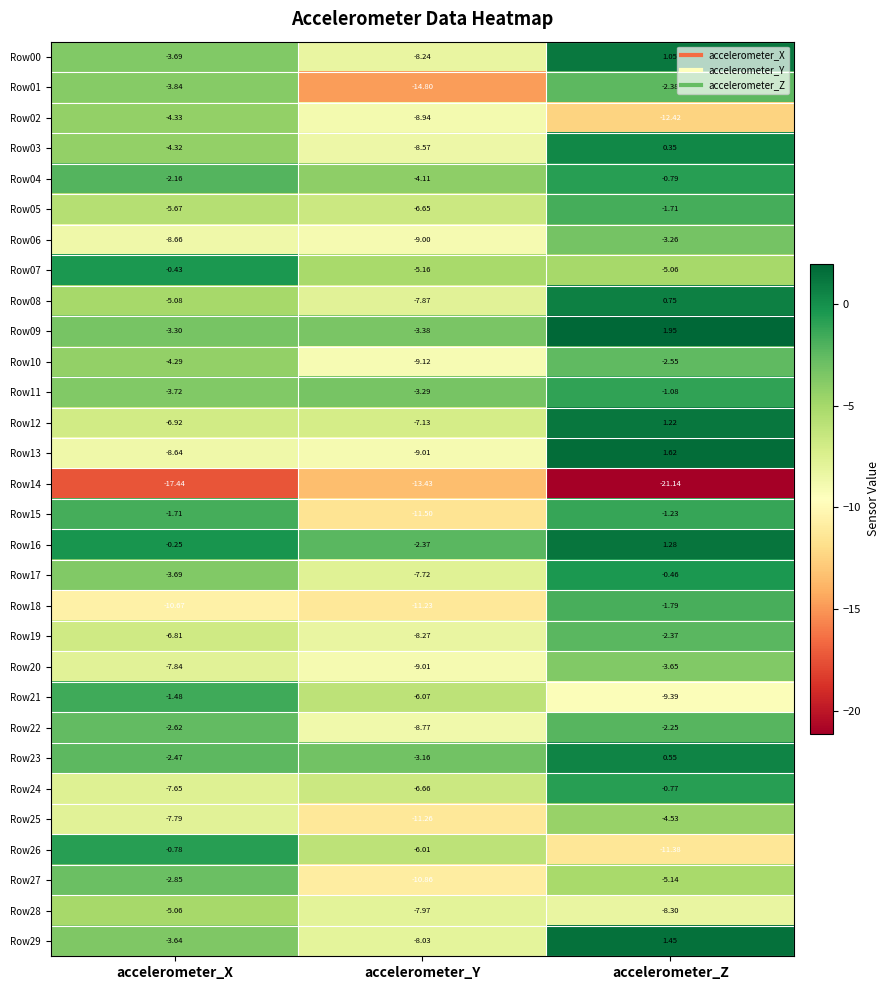

Which category has the highest value in the Row20 series?

accelerometer_Z